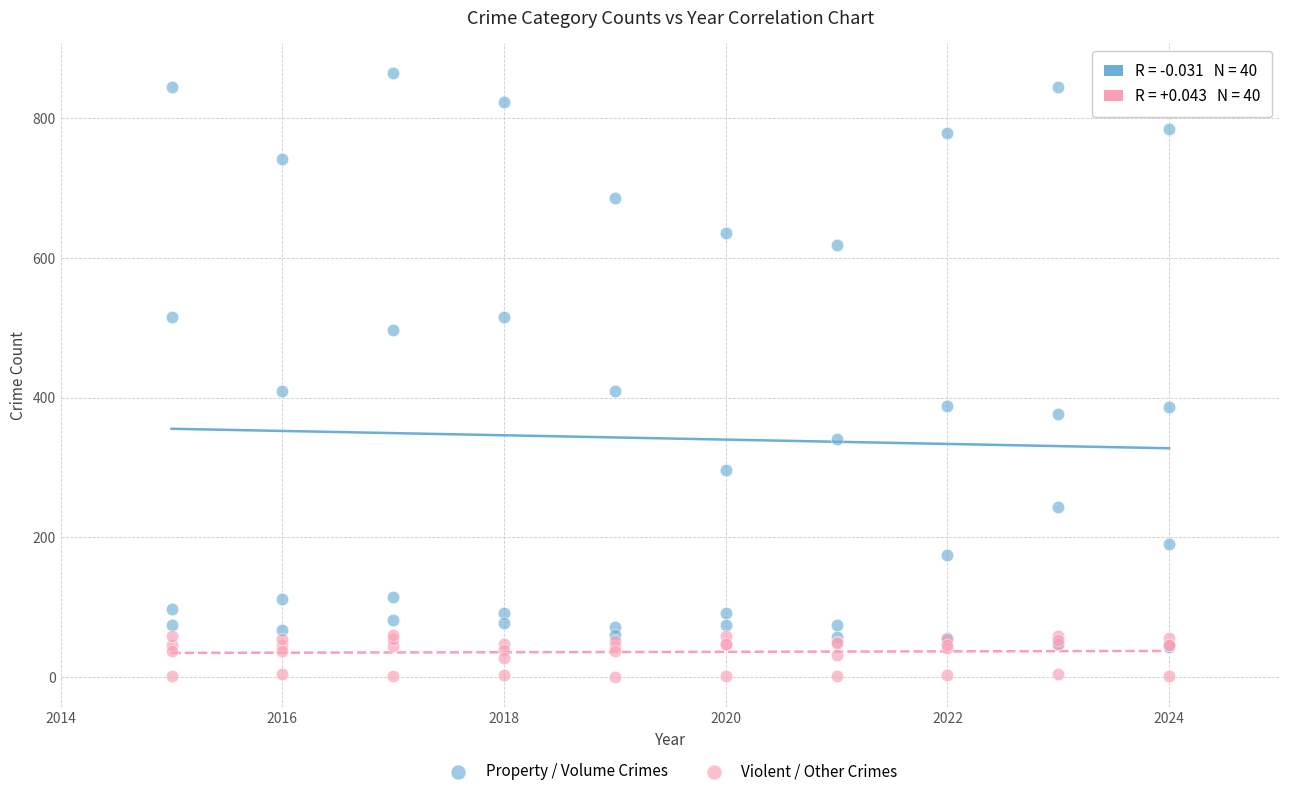

Which series has the largest Y range (max minus min)?

Property / Volume Crimes